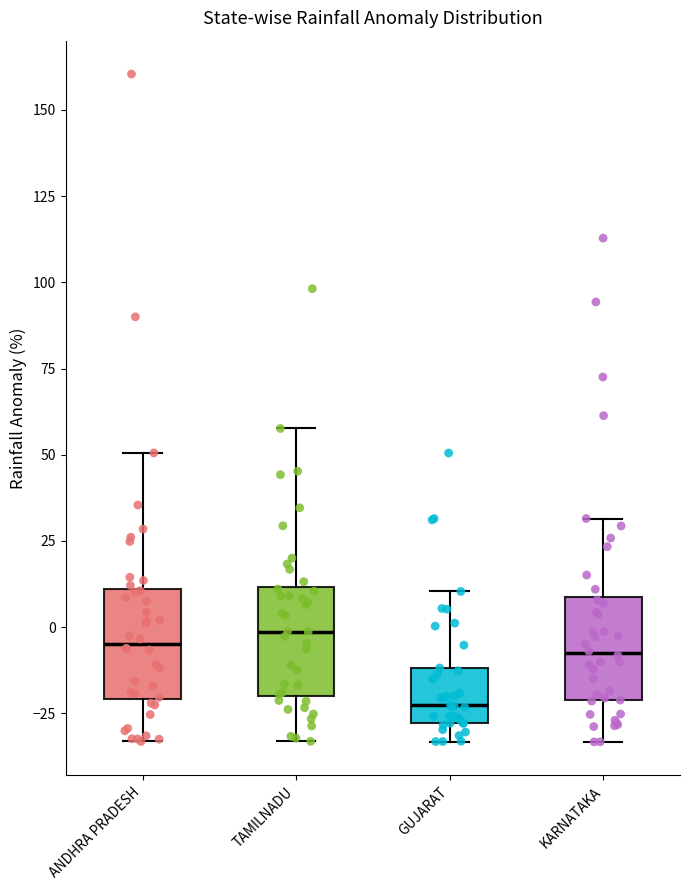

Which box has the lowest median line?

GUJARAT